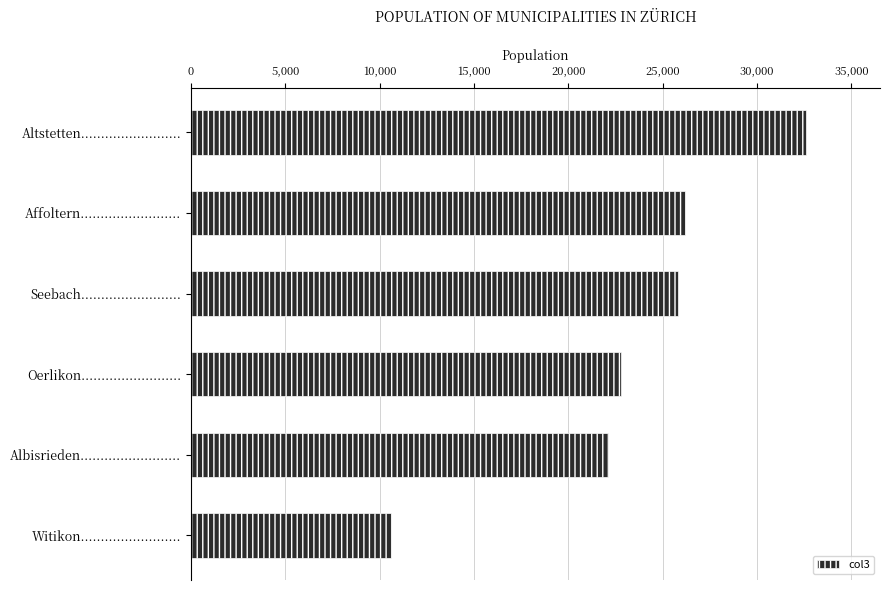

Reading bottom to top, transcribe all the data shown in this chart.

Witikon.........................=10600	Albisrieden.........................=22113	Oerlikon.........................=22815	Seebach.........................=25817	Affoltern.........................=26177	Altstetten.........................=32603